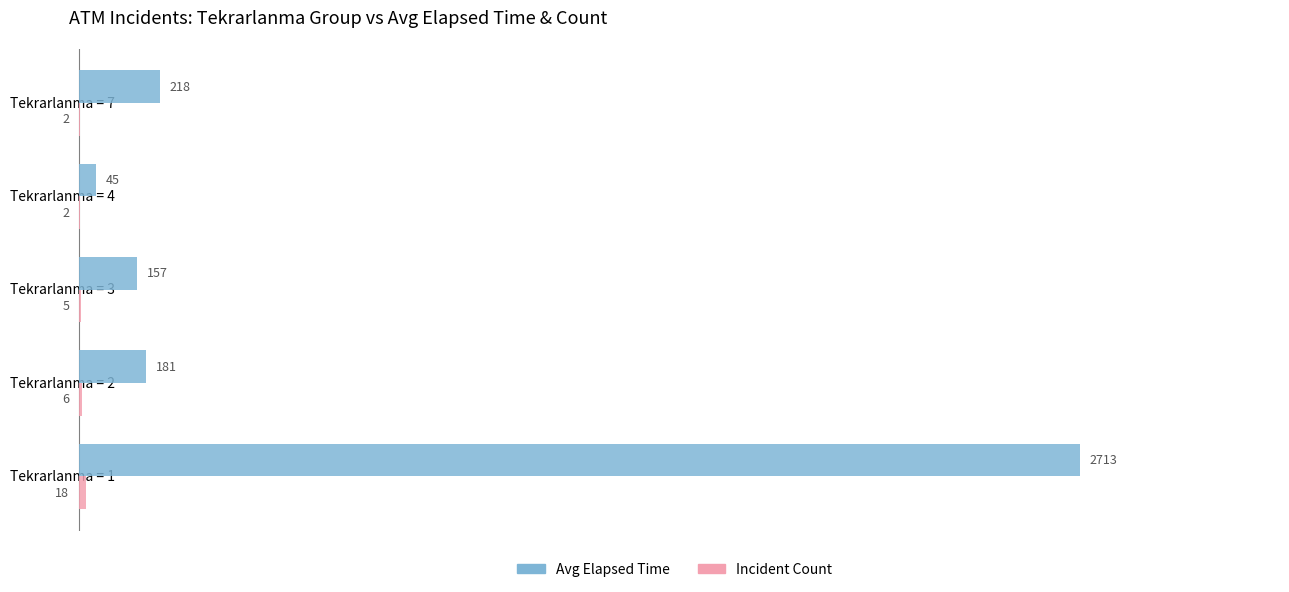

What is the greatest value displayed?

2712.8